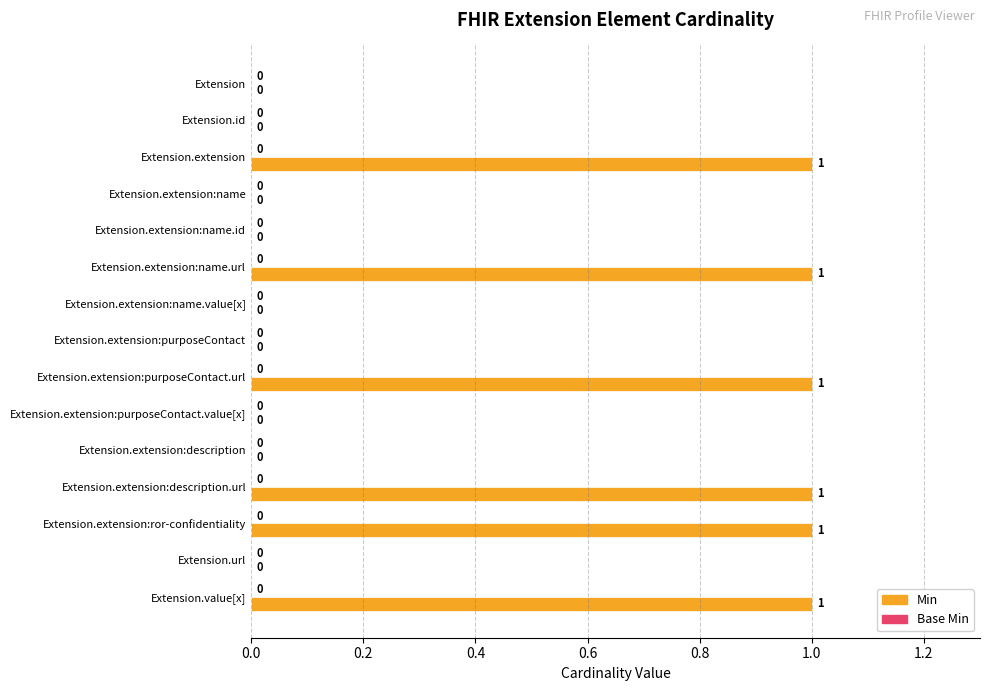

The chart shows a value of 0 at Extension.extension:name.value[x]. True or false?

True